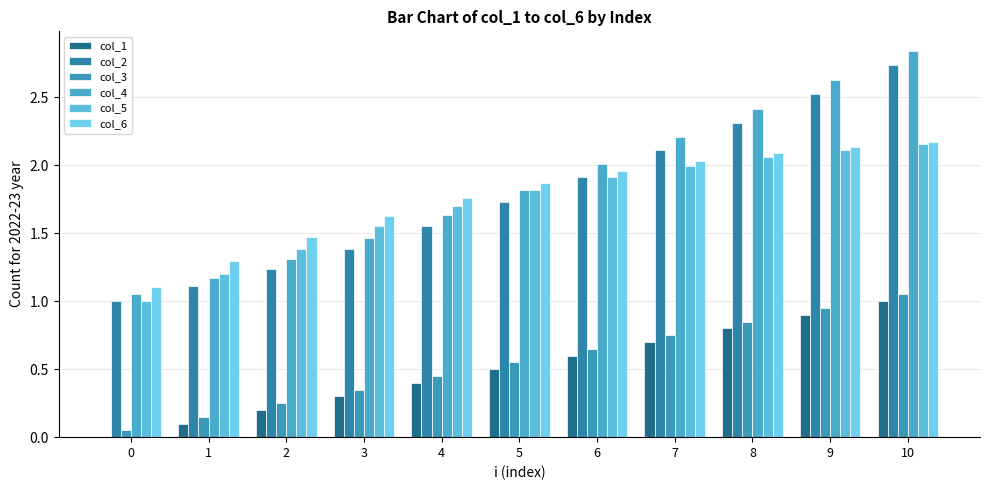

How many data points does each series have?

11